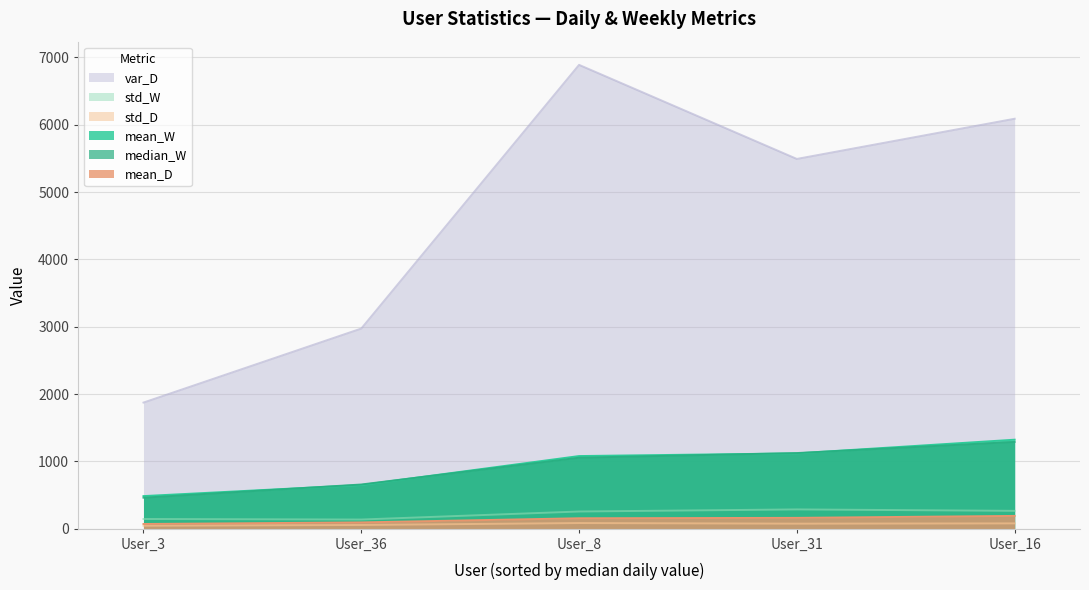

What is the average value of the std_W series?

216.7